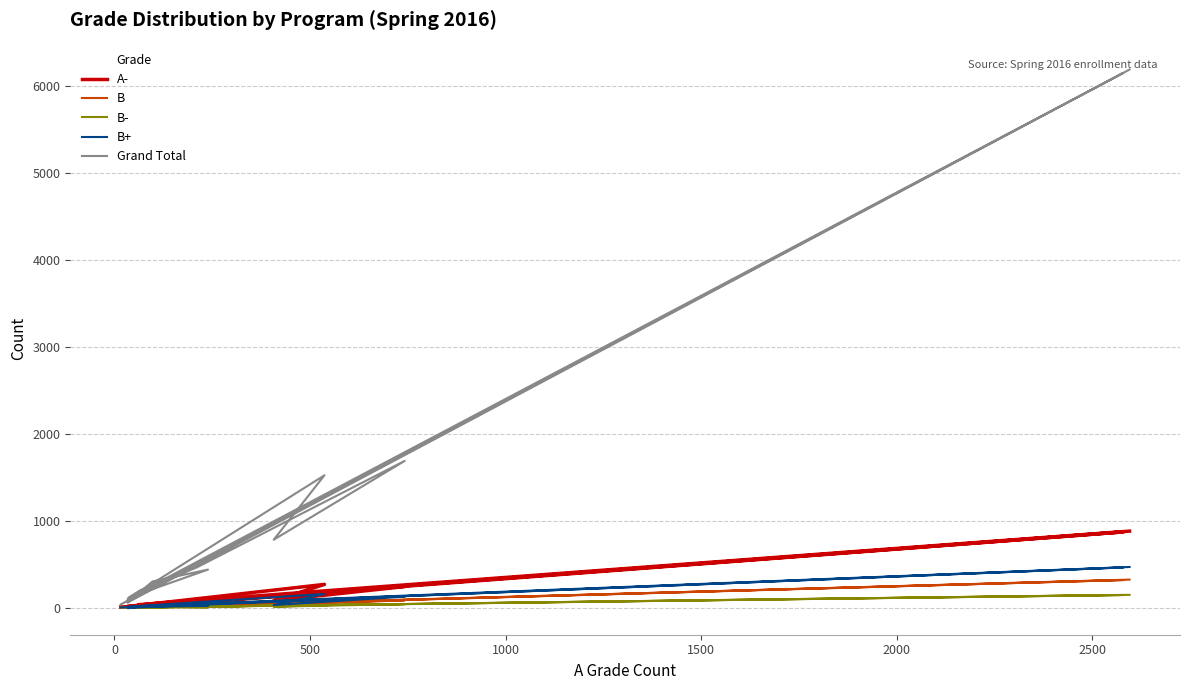

Between 1000 and 2500, which is larger?

2500